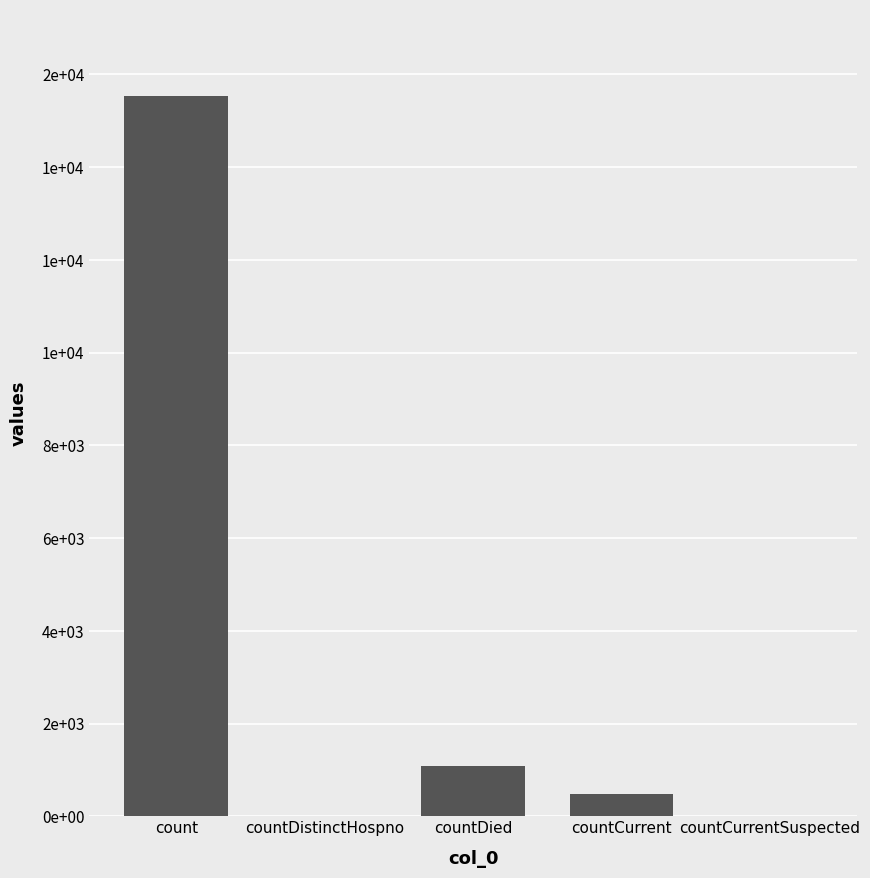

What is the difference between the maximum and minimum values?

15532